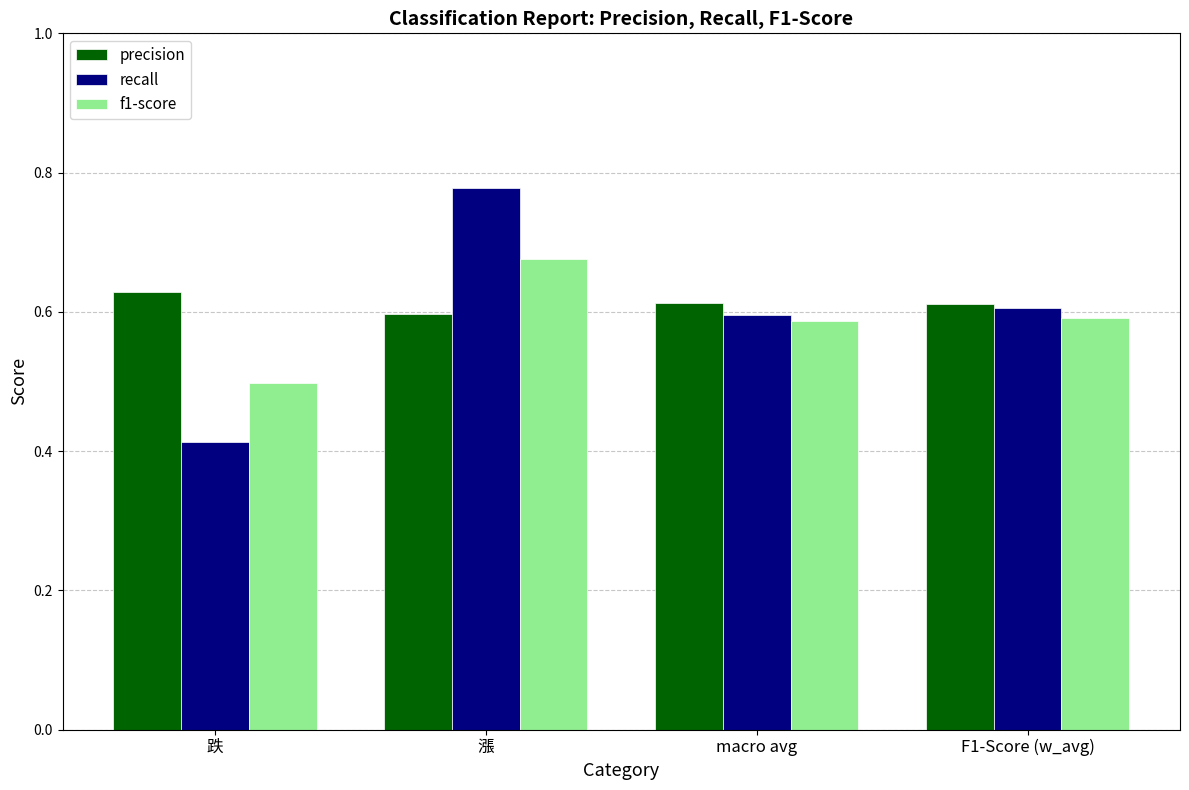

At which category does the chart reach its peak across all series?

漲